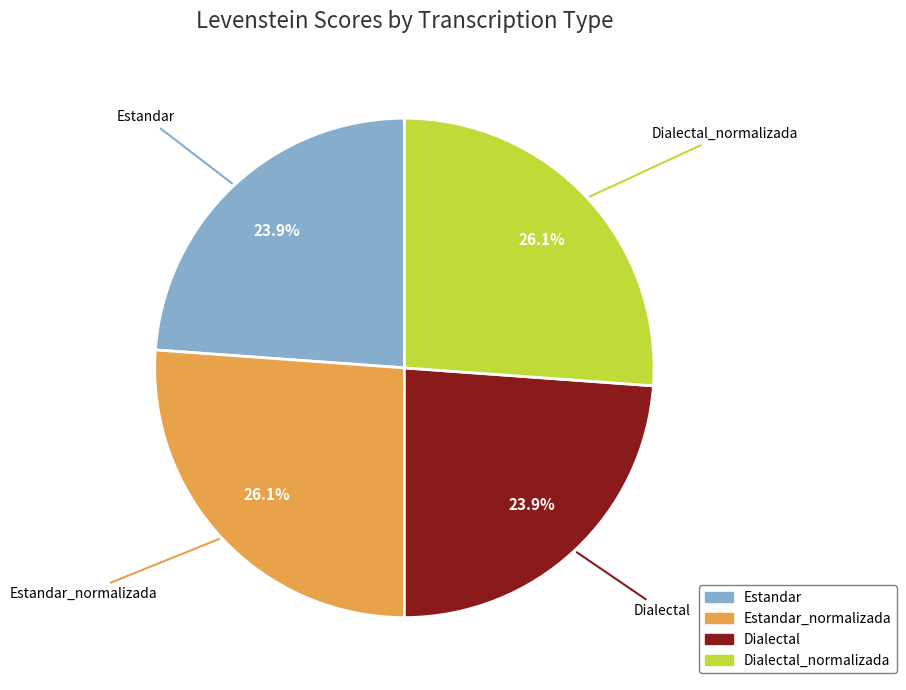

Does any single category account for the majority?

No